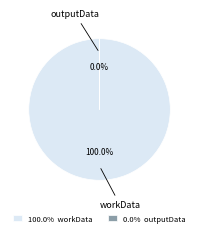

To the nearest percent, what is the combined percentage of workData and outputData?

100%